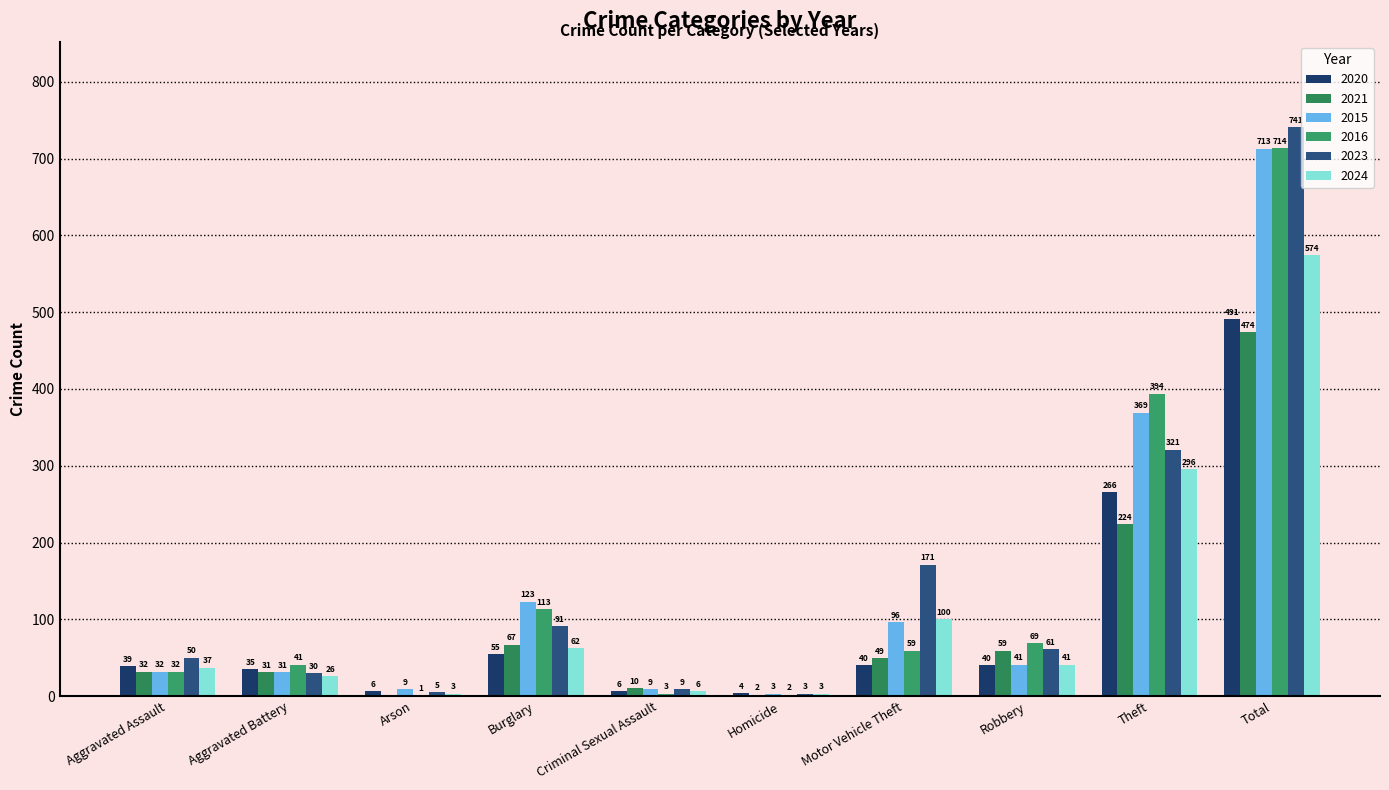

What is the value of the 2021 bar at the 5th from the left?

10